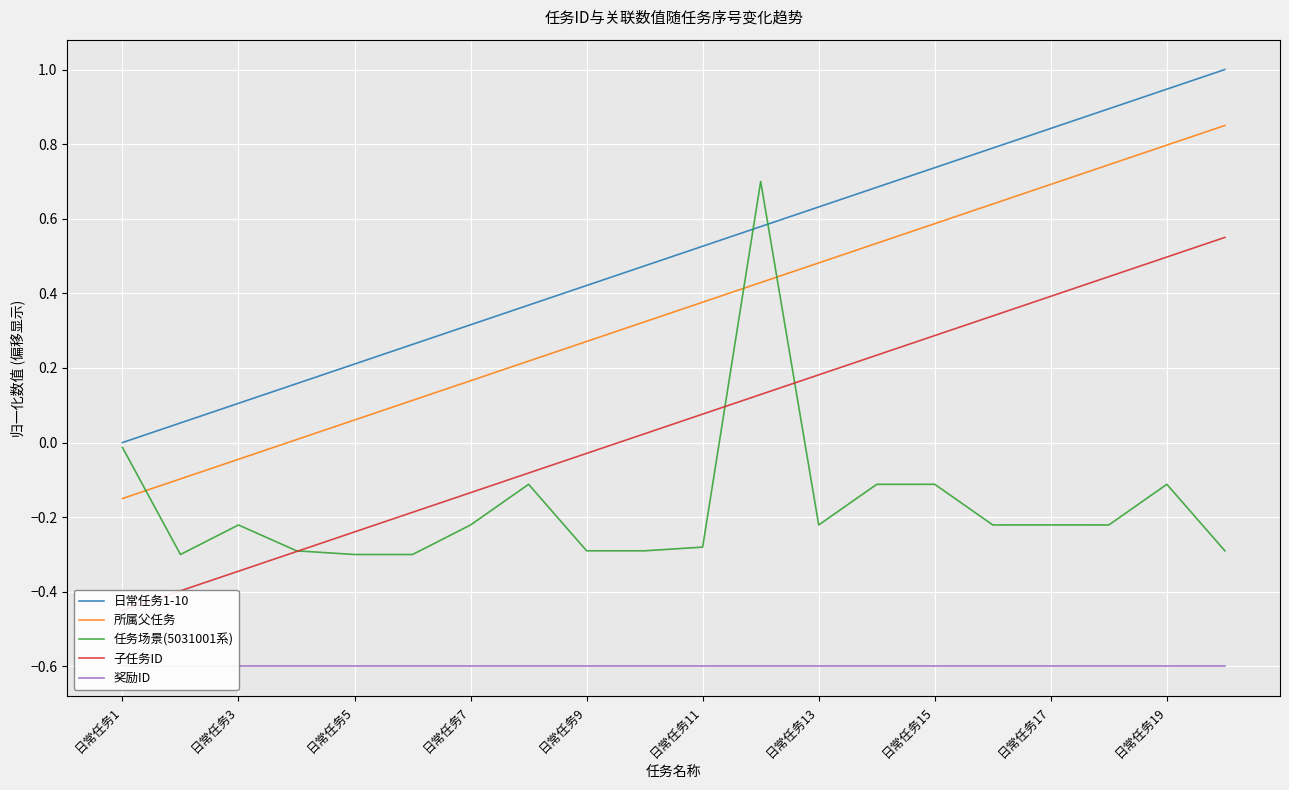

True or false: 所属父任务 and 日常任务1-10 intersect in this chart.

False